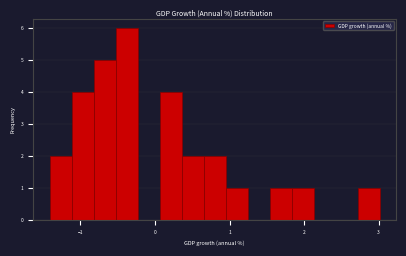

Read against the x-axis, roughly where is the centre of the tallest bar?

-0.4